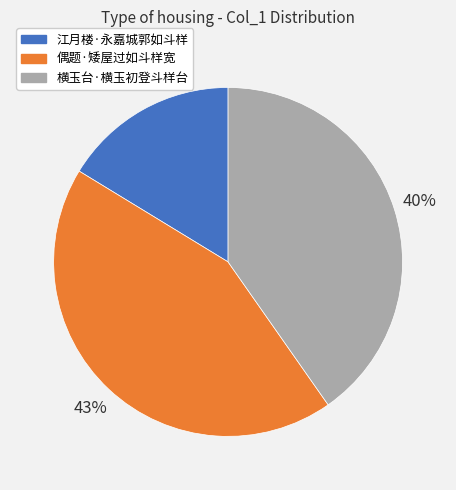

Combined, do 偶题·矮屋过如斗样宽 and 横玉台·横玉初登斗样台 account for over 50%?

Yes